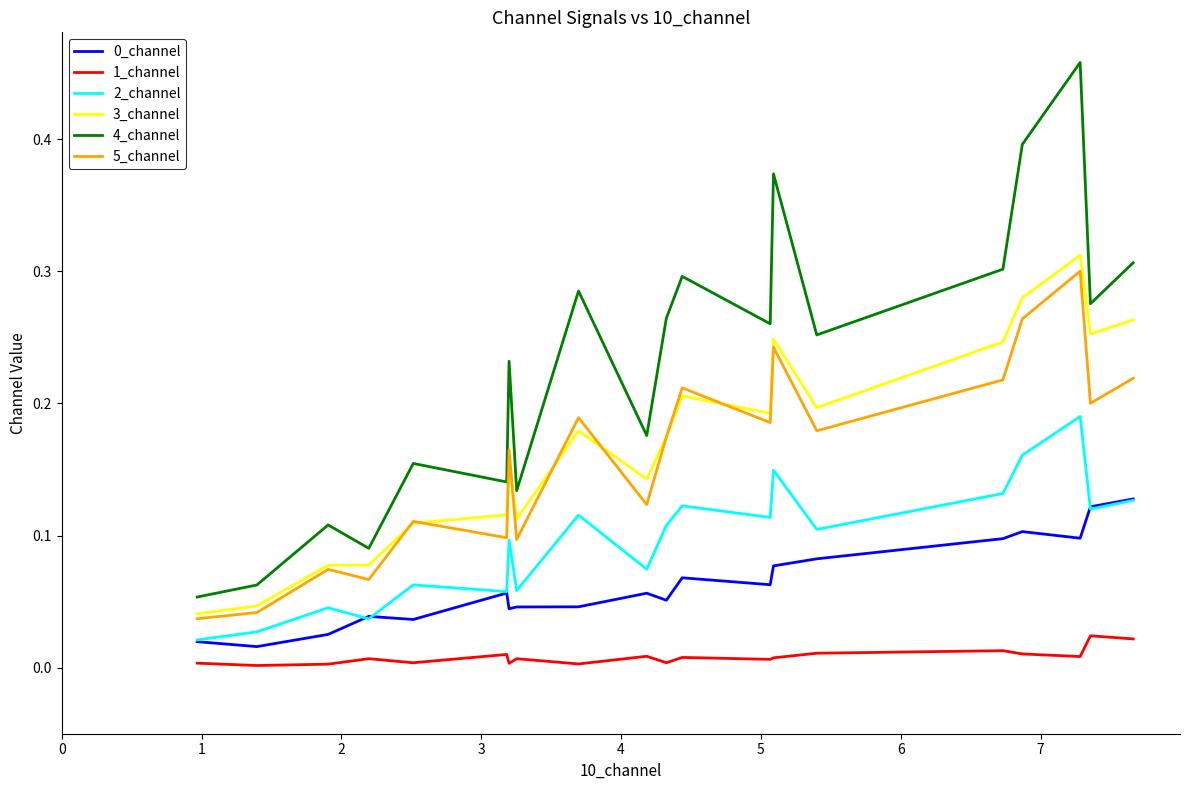

Which series has the largest total across all categories?

4_channel